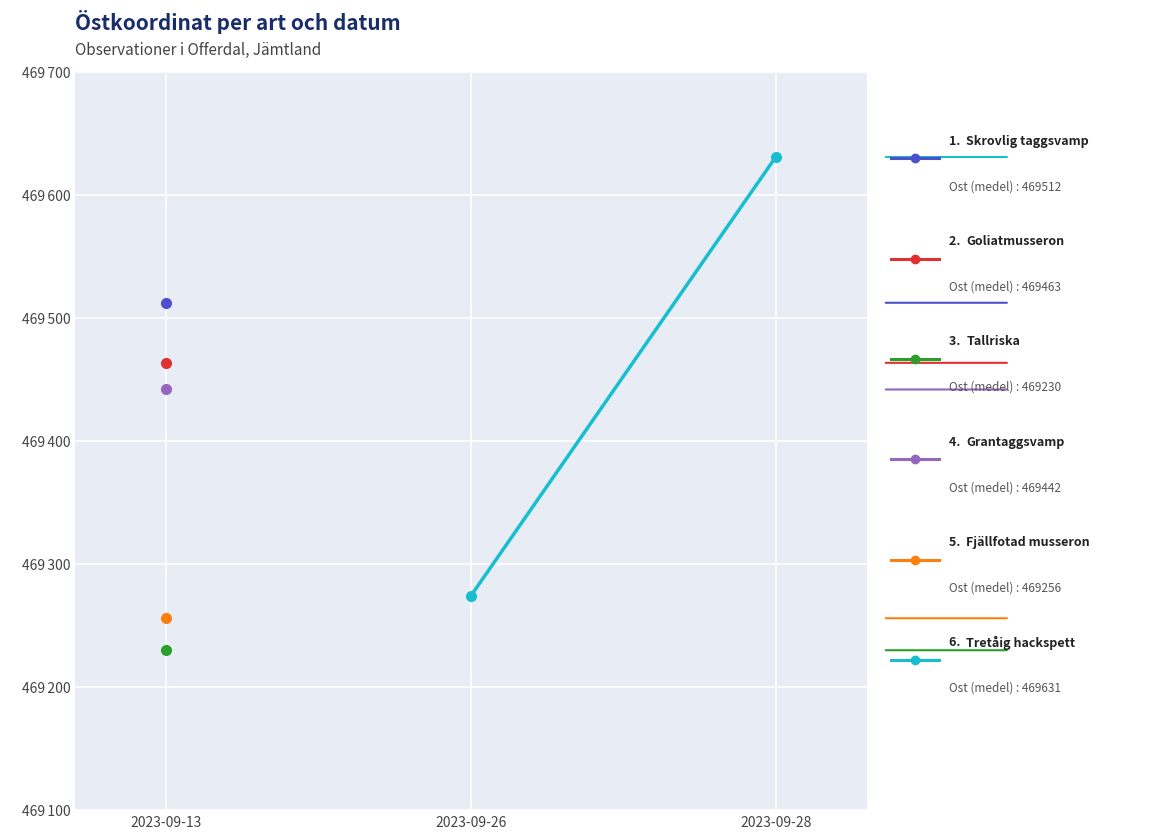

What is the difference between the values at 2023-09-28 and 2023-09-26?

356.5